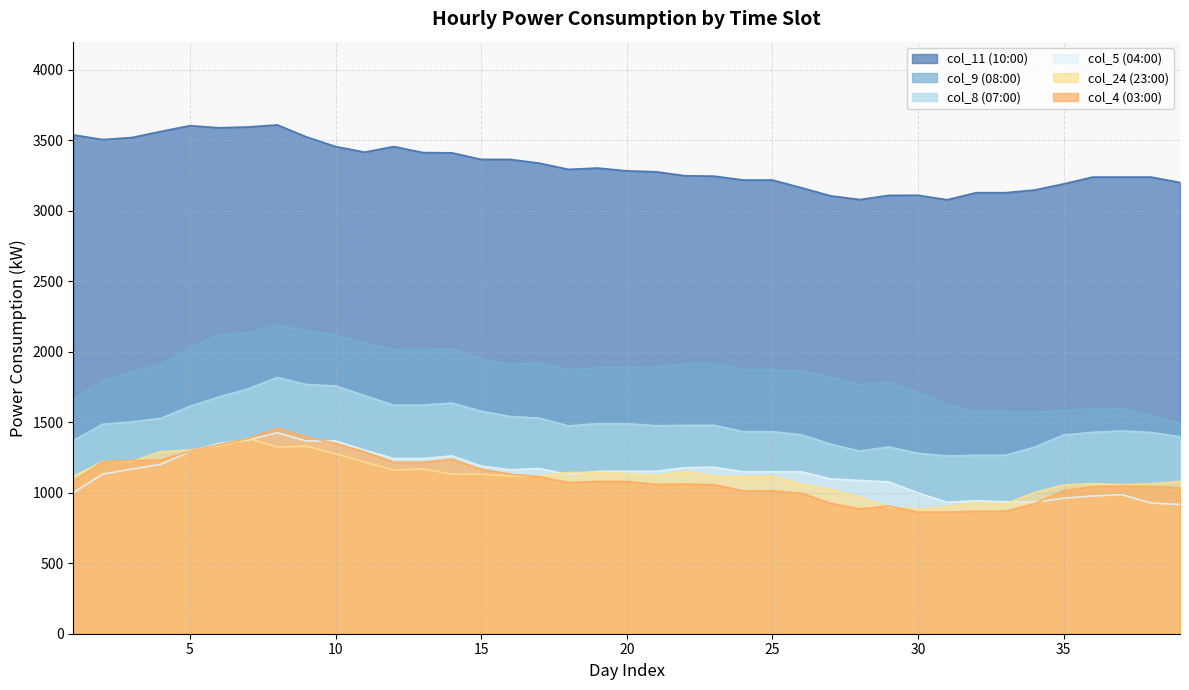

Is it true that col_4 (03:00) equals 1808.3 at 17?

False